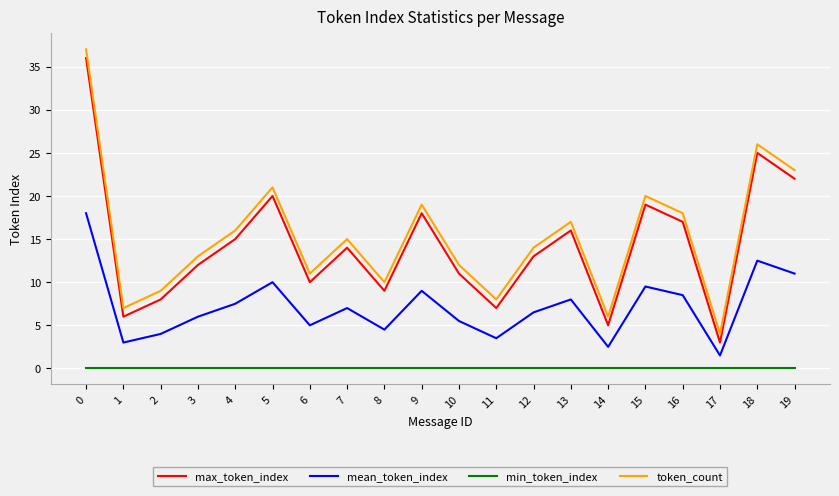

Does the chart have visible grid lines?

Yes